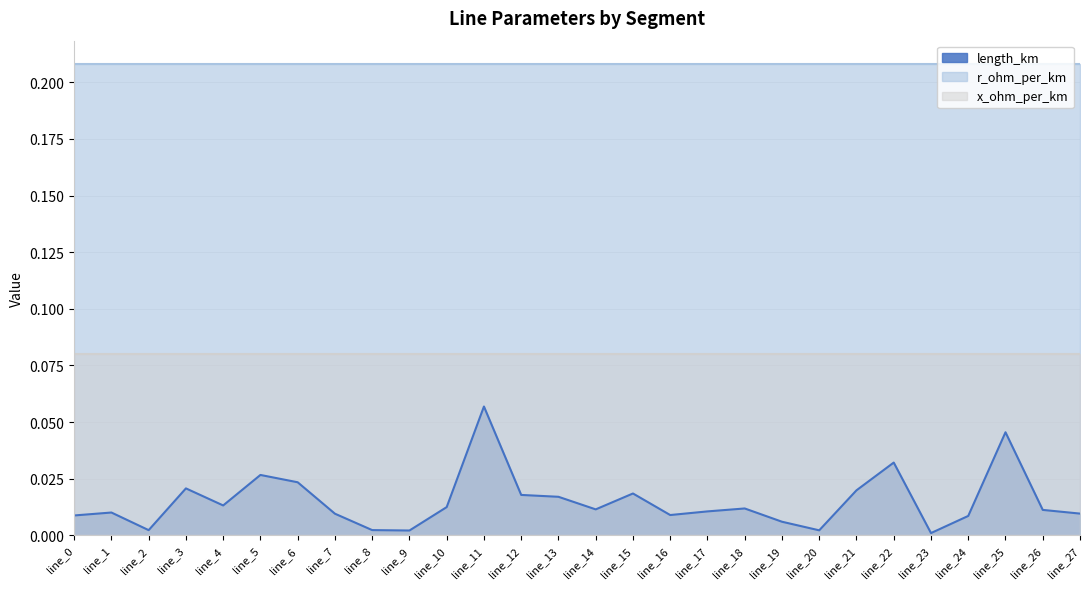

True or false: r_ohm_per_km has more than 1 interior local peaks.

False